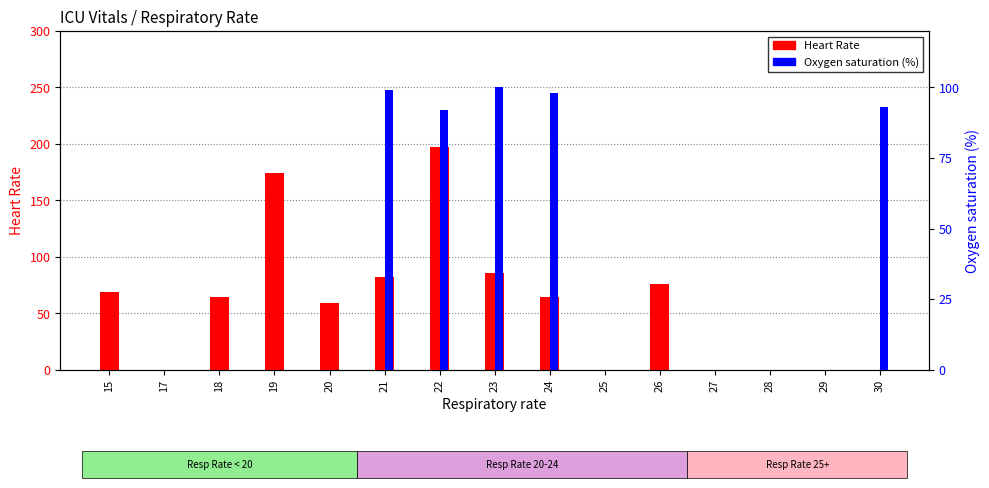

Is it true that Oxygen saturation equals 171 at 24?

False